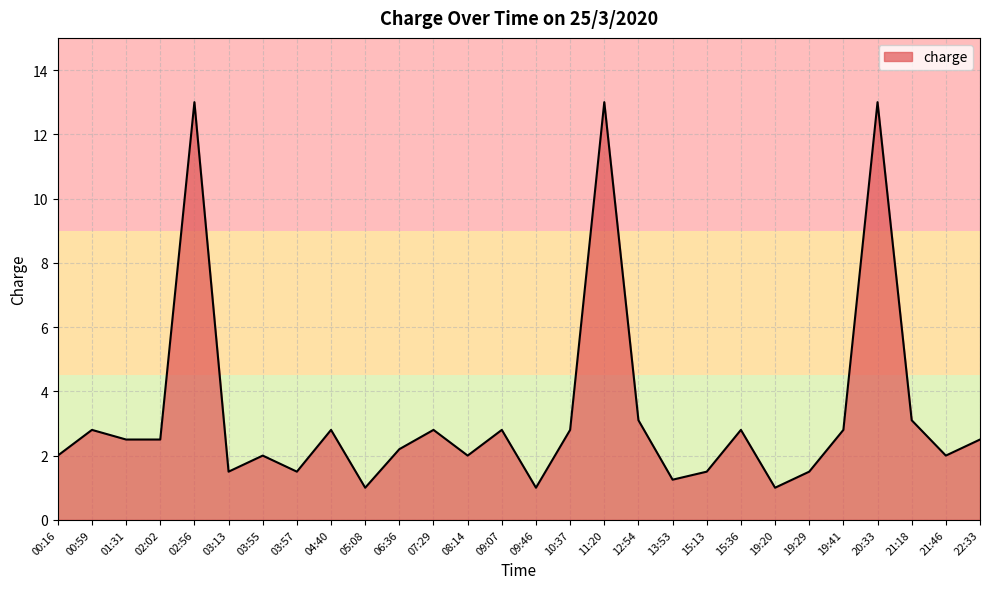

What position from the left is 21:18?

26